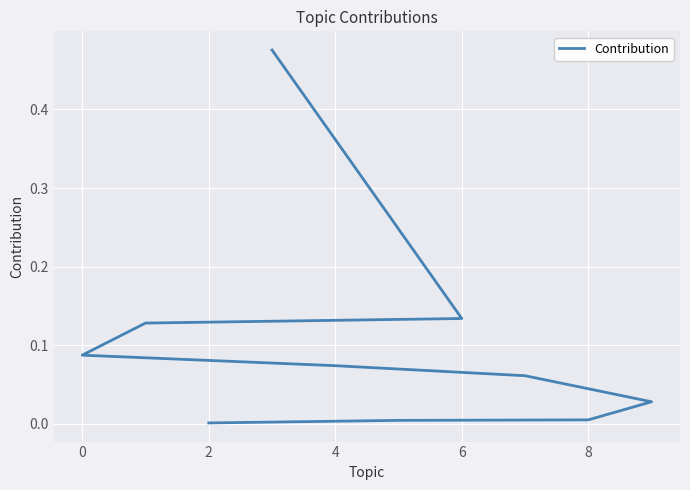

True or false: the data shows 0.1 at 0.

False